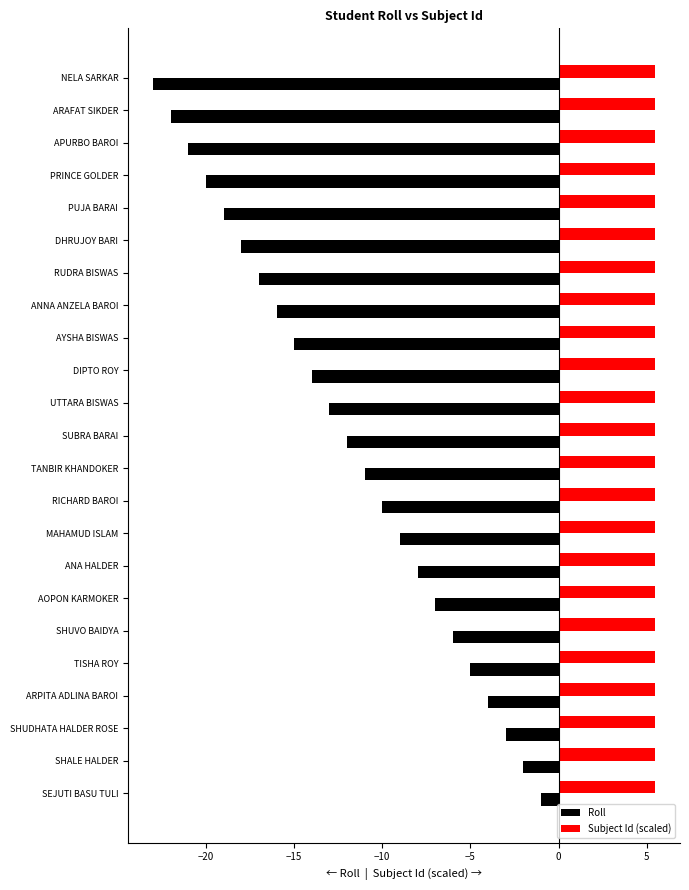

Rank the categories by Roll value from lowest to highest.

NELA SARKAR, ARAFAT SIKDER, APURBO BAROI, PRINCE GOLDER, PUJA BARAI, DHRUJOY BARI, RUDRA BISWAS, ANNA ANZELA BAROI, AYSHA BISWAS, DIPTO ROY, UTTARA BISWAS, SUBRA BARAI, TANBIR KHANDOKER, RICHARD BAROI, MAHAMUD ISLAM, ANA HALDER, AOPON KARMOKER, SHUVO BAIDYA, TISHA ROY, ARPITA ADLINA BAROI, SHUDHATA HALDER ROSE, SHALE HALDER, SEJUTI BASU TULI